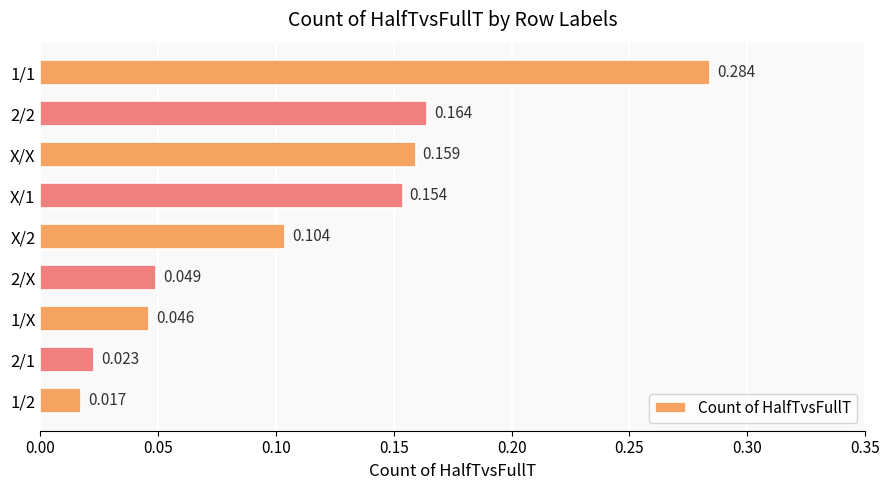

Between X/X and 1/2, which is larger?

X/X